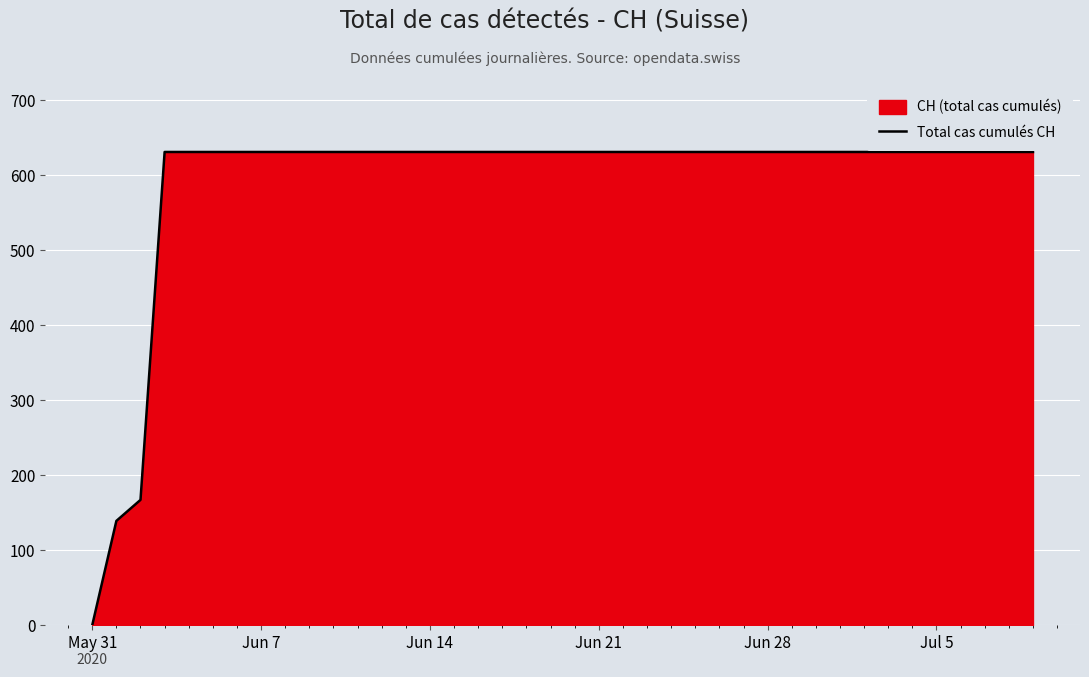

What is the difference between the maximum and minimum values?

631